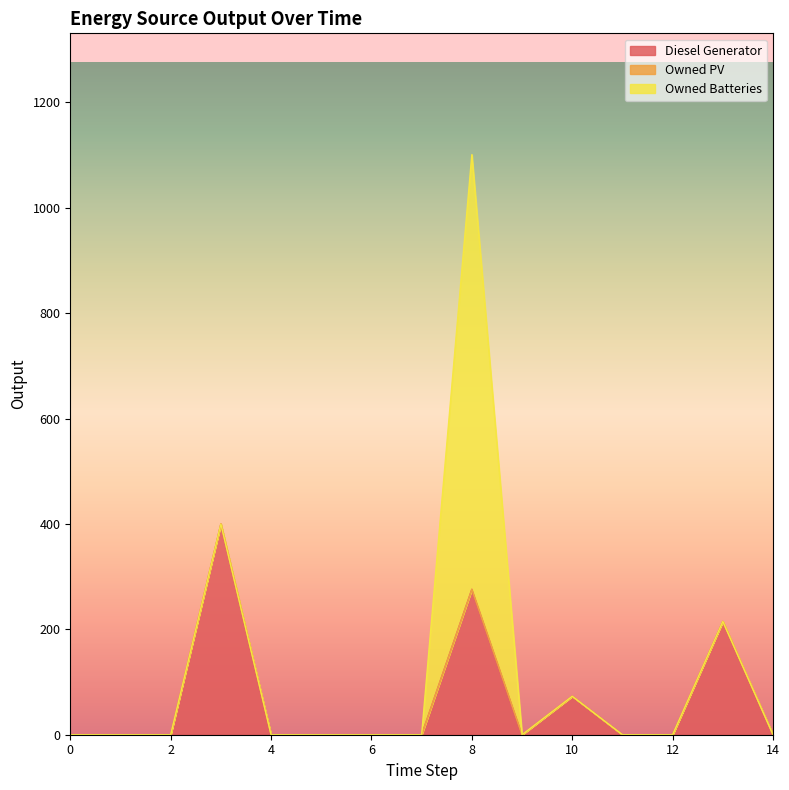

Reading left to right, what are all the values shown in this chart?

Diesel Generator: 0=0	1=0	2=0	3=400	4=0	5=0	6=0	7=0	8=276	9=0	10=73	11=0	12=0	13=215	14=0
Owned PV: 0=0	1=0	2=0	3=0	4=0	5=0	6=0	7=0	8=0	9=0	10=0	11=0	12=0	13=0	14=0
Owned Batteries: 0=0	1=0	2=0	3=0	4=0	5=0	6=0	7=0	8=825	9=0	10=0	11=0	12=0	13=0	14=0